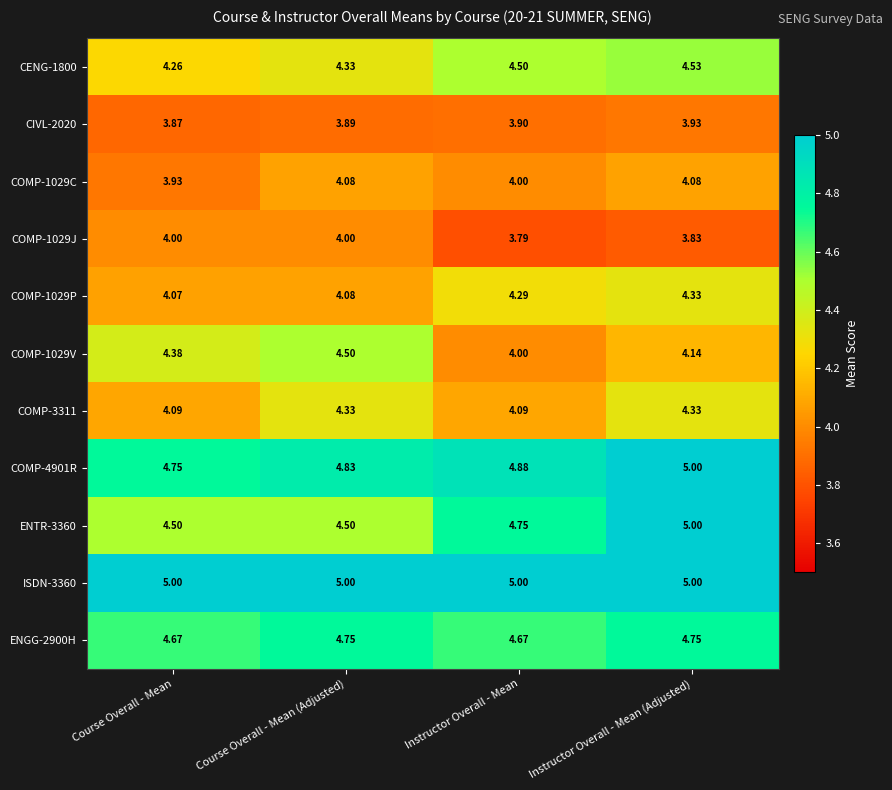

At which label does COMP-4901R reach its minimum?

Course Overall - Mean